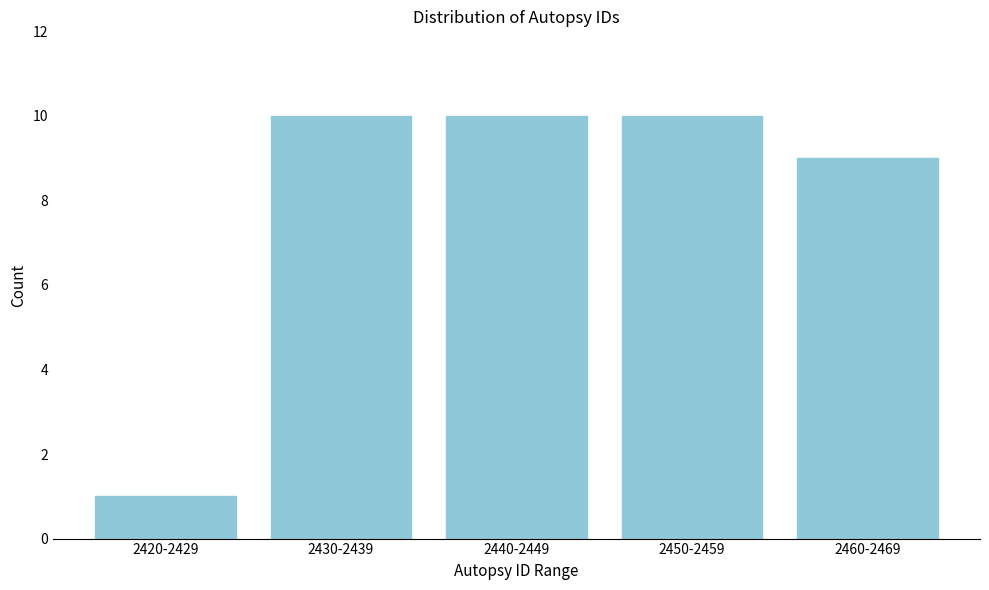

Reading left to right, what are all the values shown in this chart?

1	10	10	10	9